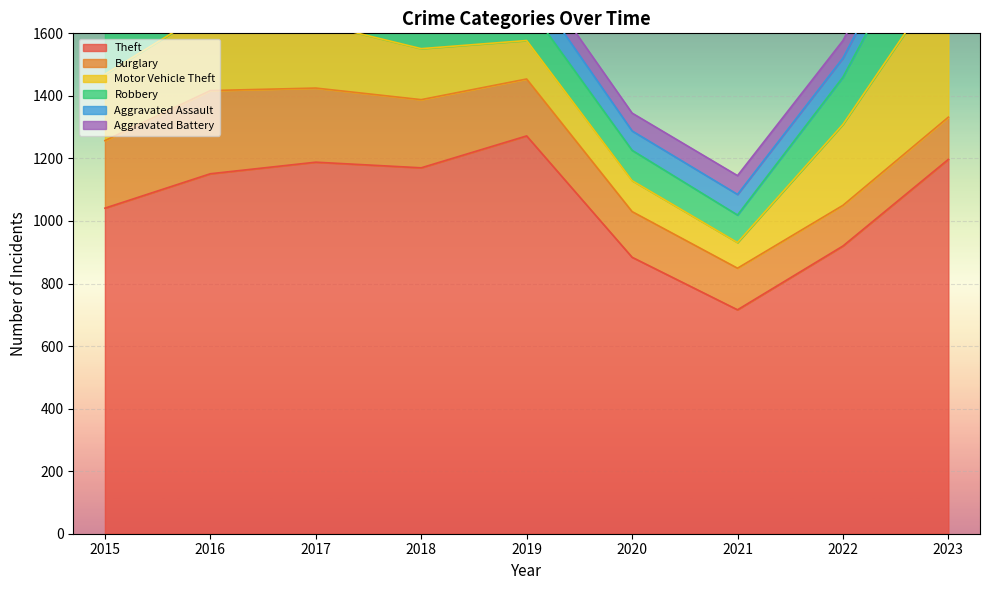

How many interior local valleys does the Aggravated Battery series have?

2